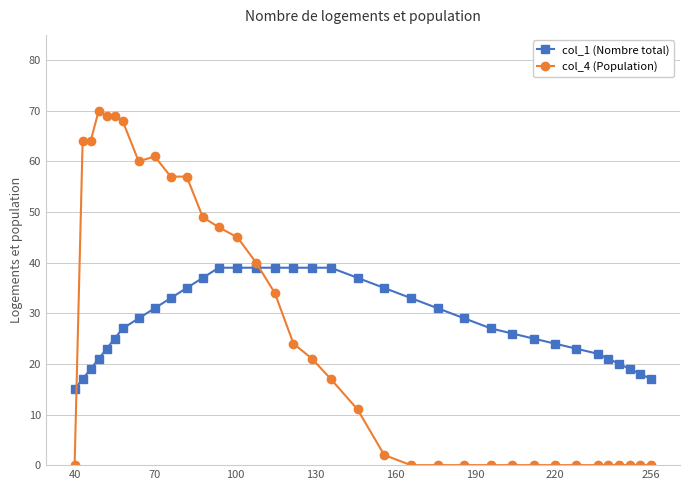

What is the maximum value for col_1 (Nombre total)?

39